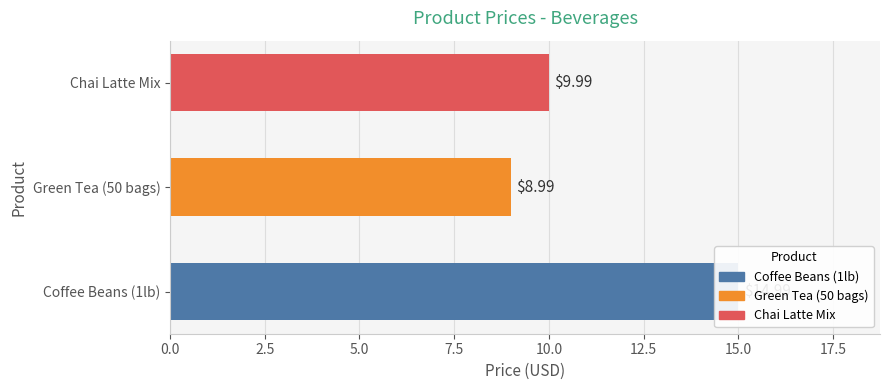

Reading right to left, extract all data points from this chart.

10.0	9.0	15.0